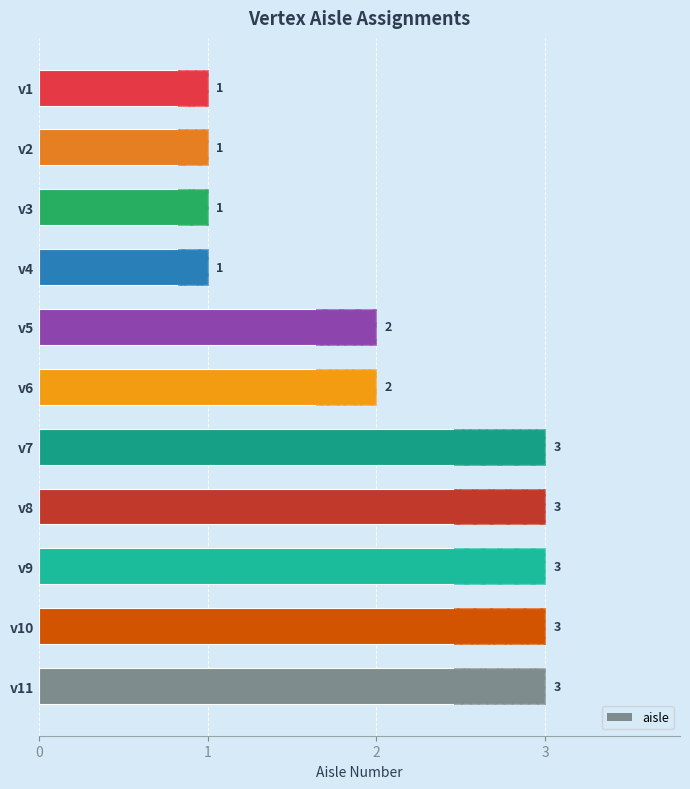

Does the chart contain any negative values?

No